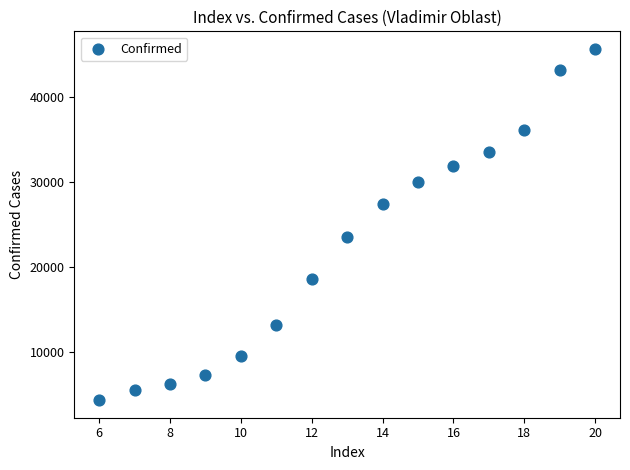

What Y value in the scatter plot is closest to 25012?

23494